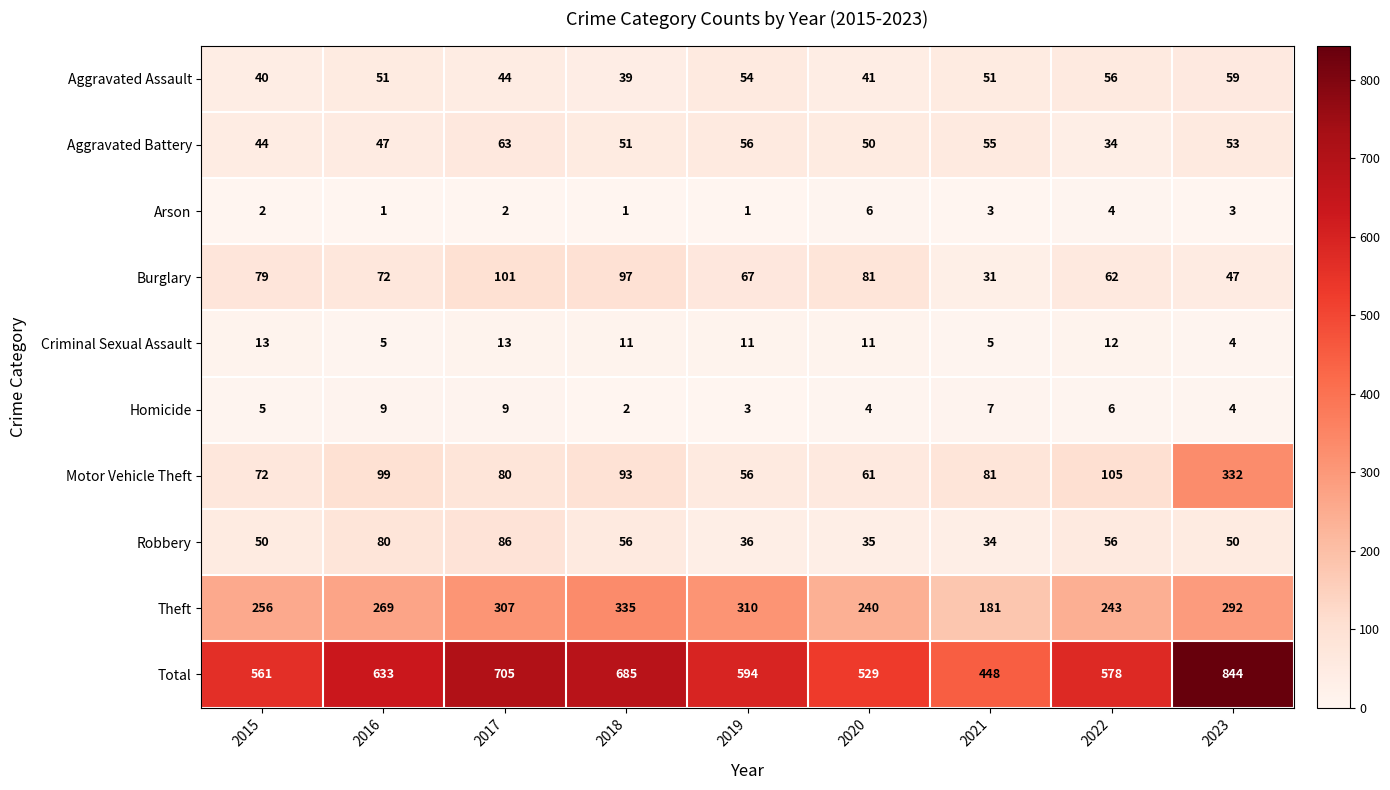

True or false: Motor Vehicle Theft has a value of 72 at 2015.

True